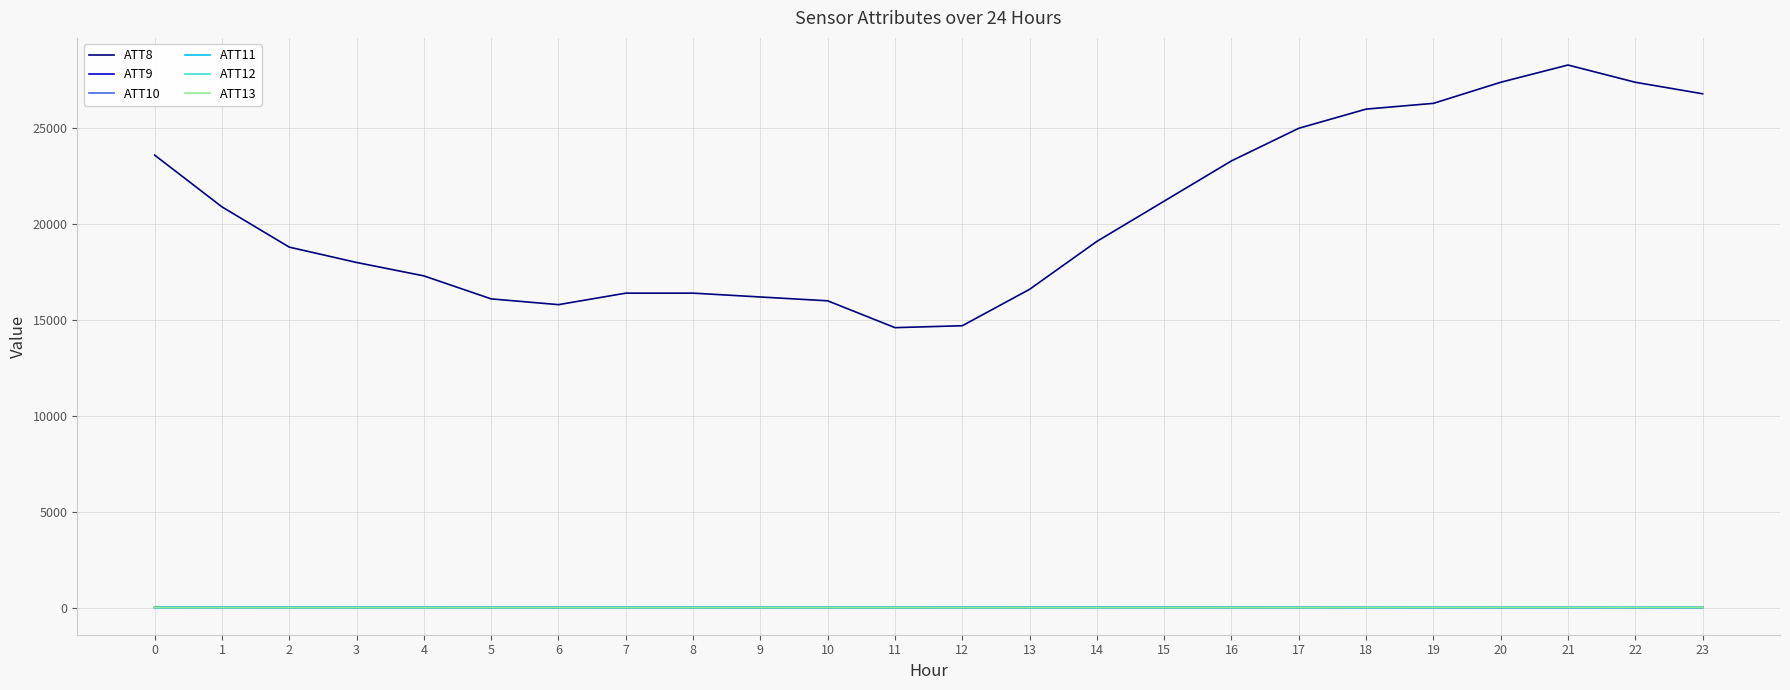

Between 8 and 16, which series saw the biggest shift?

ATT8